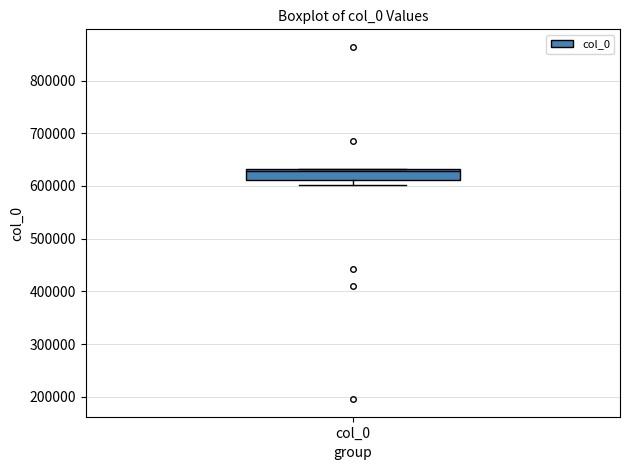

Transcribe this box plot: give where the median line is, the range the box spans, and where the two whiskers end, as read against the y-axis. The values are not printed on the chart, so give them approximately, as read against the axis.

median 630000 (just below the box's upper edge), box 610000 to 630000, whiskers 600000 to 630000